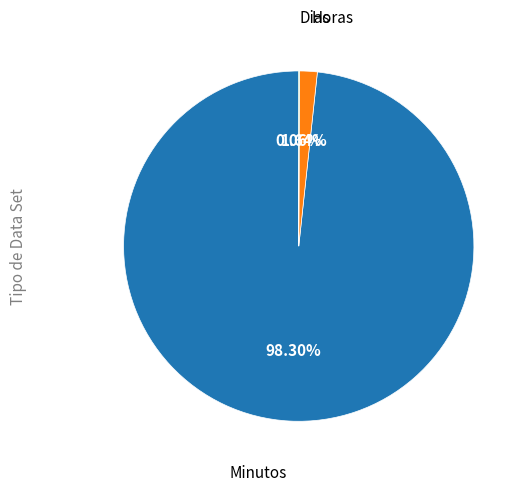

Does any single category account for the majority?

Yes